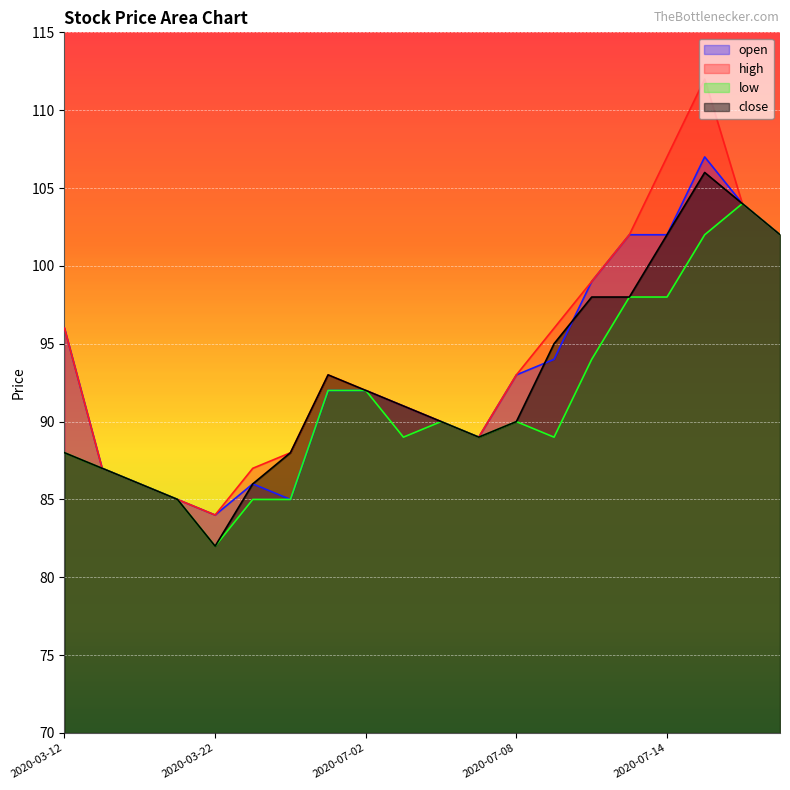

How many lines are shown in the chart?

4